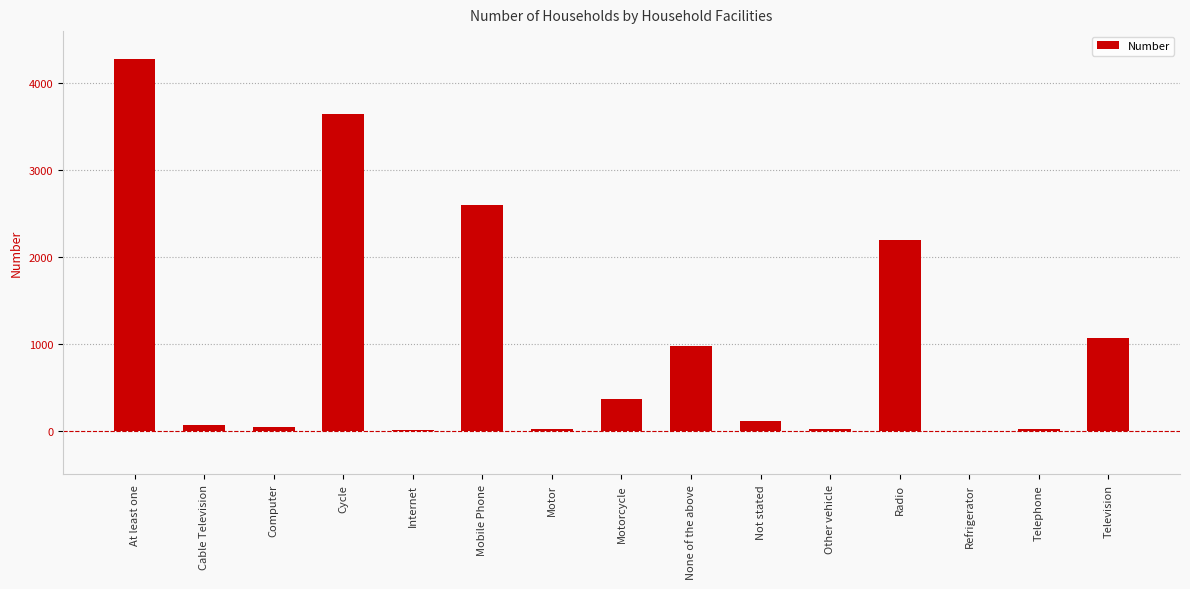

What is the greatest value displayed?

4274